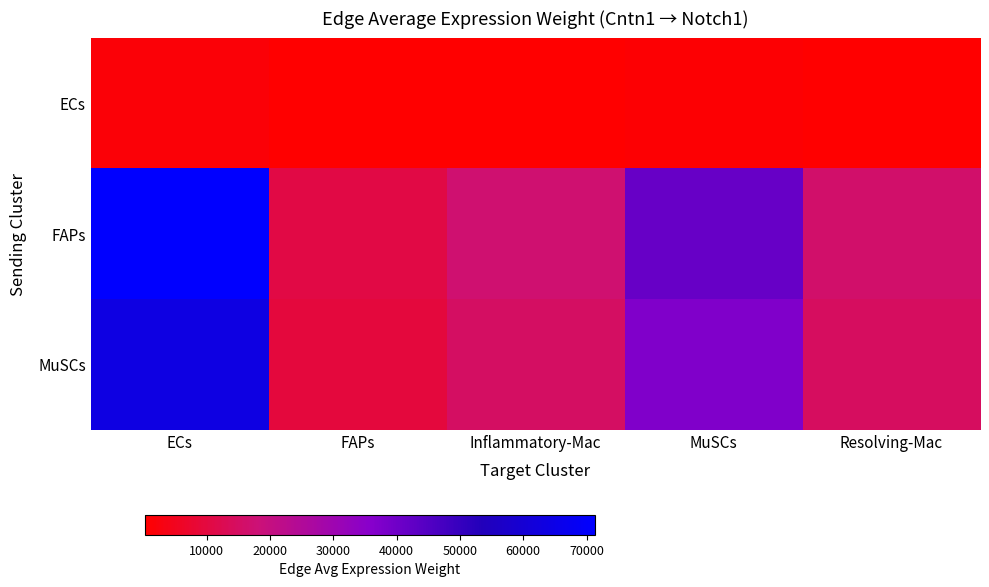

Between FAPs and Resolving-Mac, which is larger?

Resolving-Mac